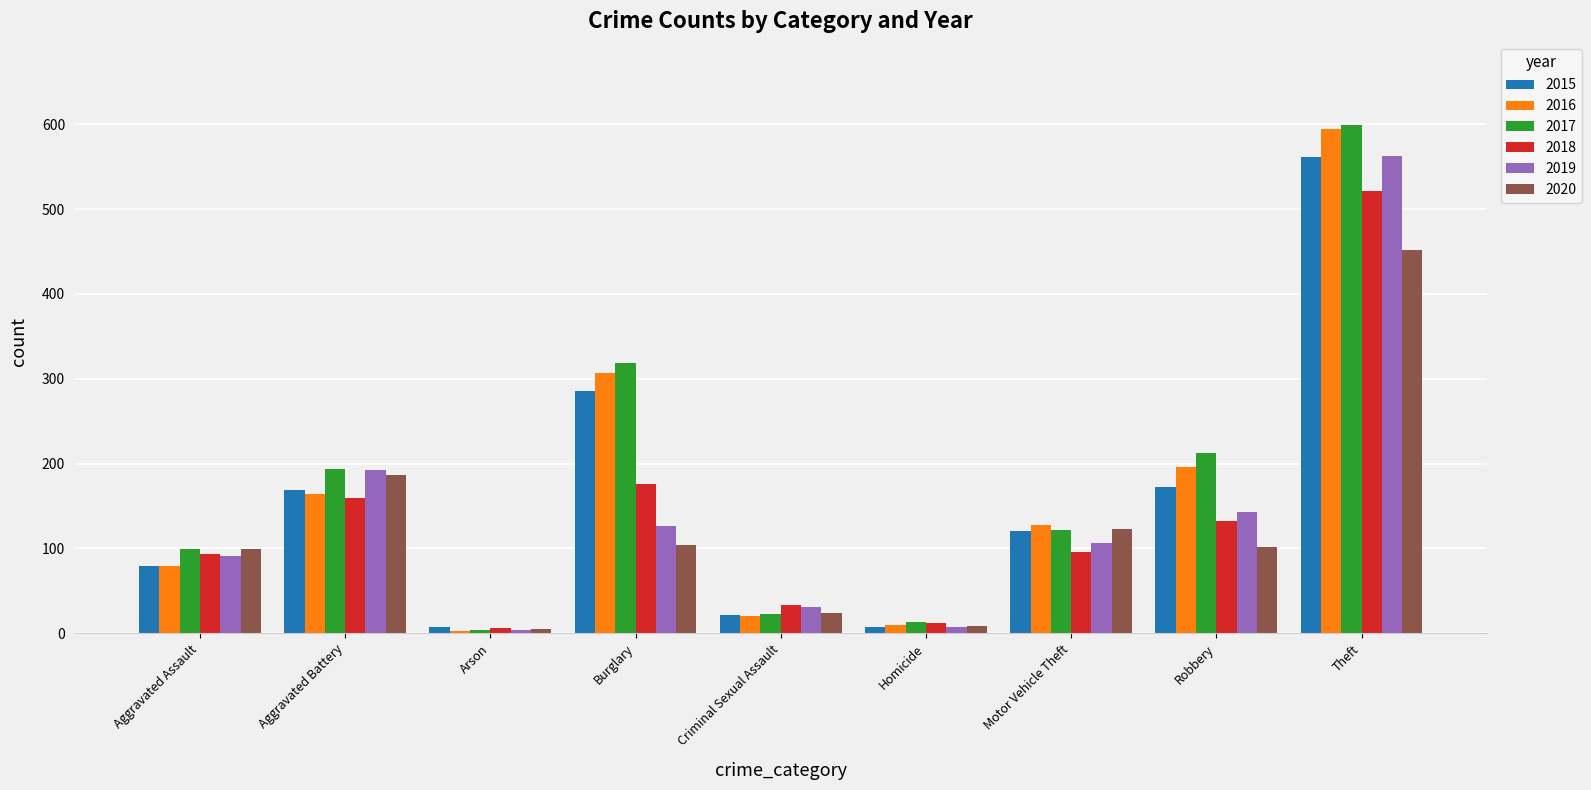

What is the difference between the 2017 values at Criminal Sexual Assault and Aggravated Battery?

171